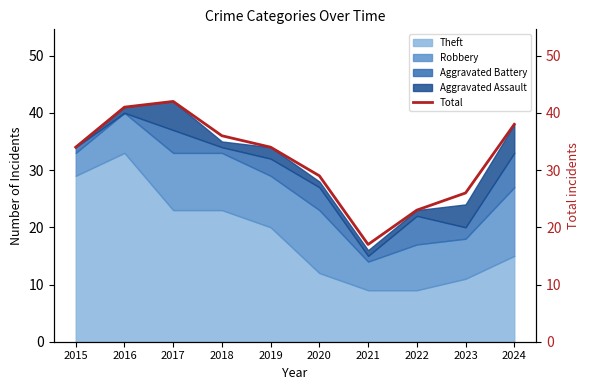

What is the value of the 6th point from the left?

29